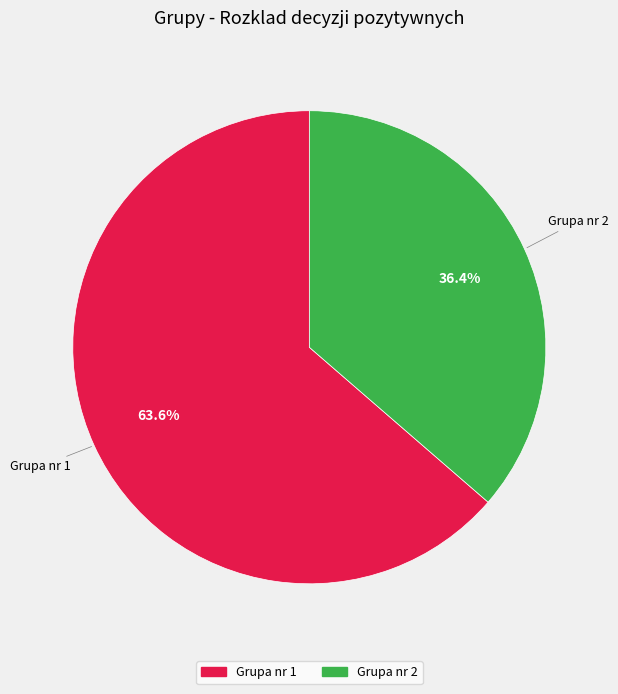

To the nearest percent, what is the average slice percentage?

50%